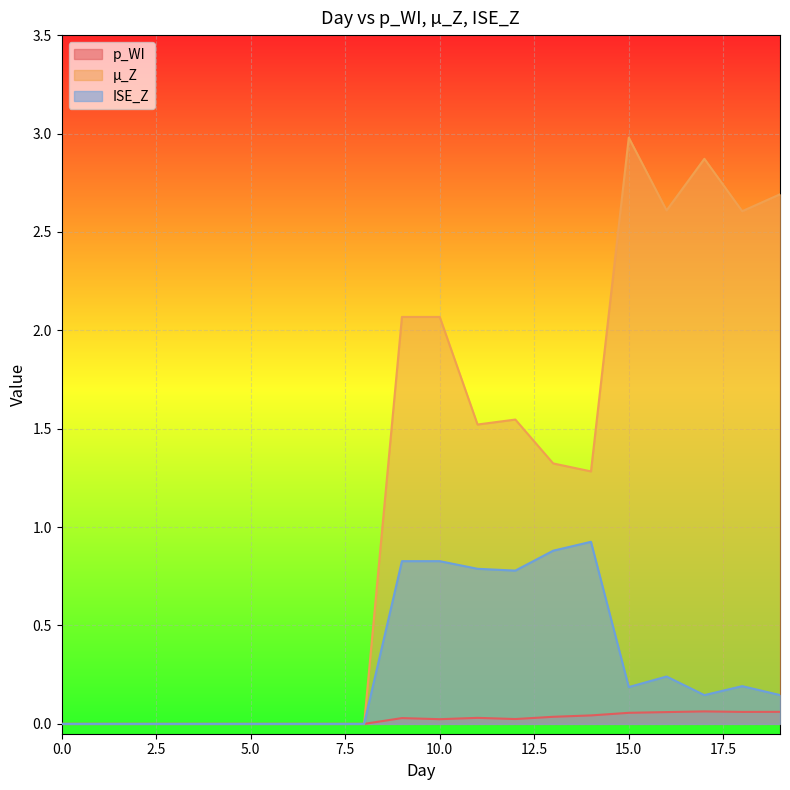

At 10.0, list the series in order from largest to smallest.

µ_Z, ISE_Z, p_WI